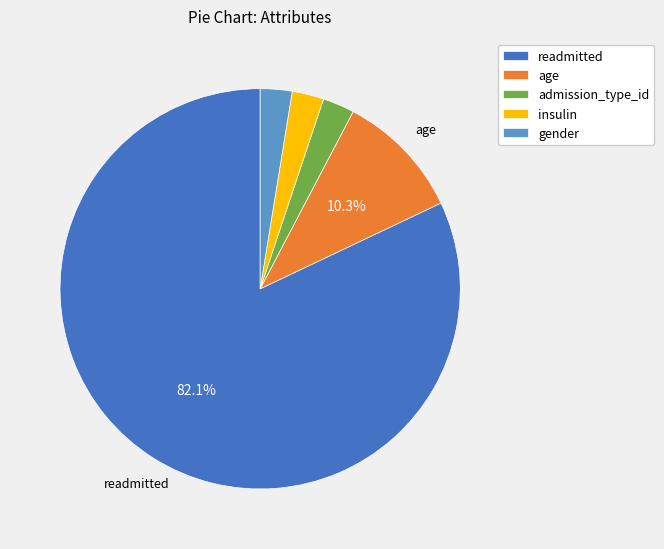

What is the majority slice?

readmitted